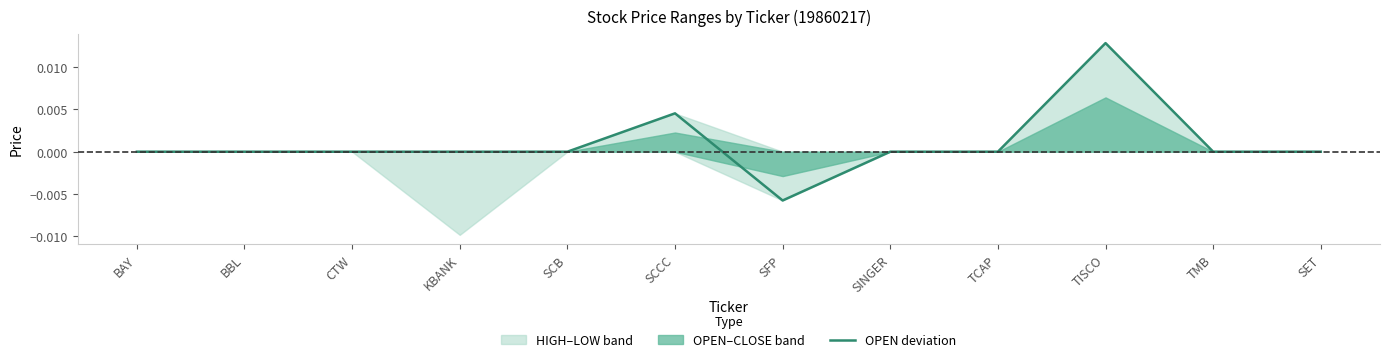

Count the number of categories in the chart.

12